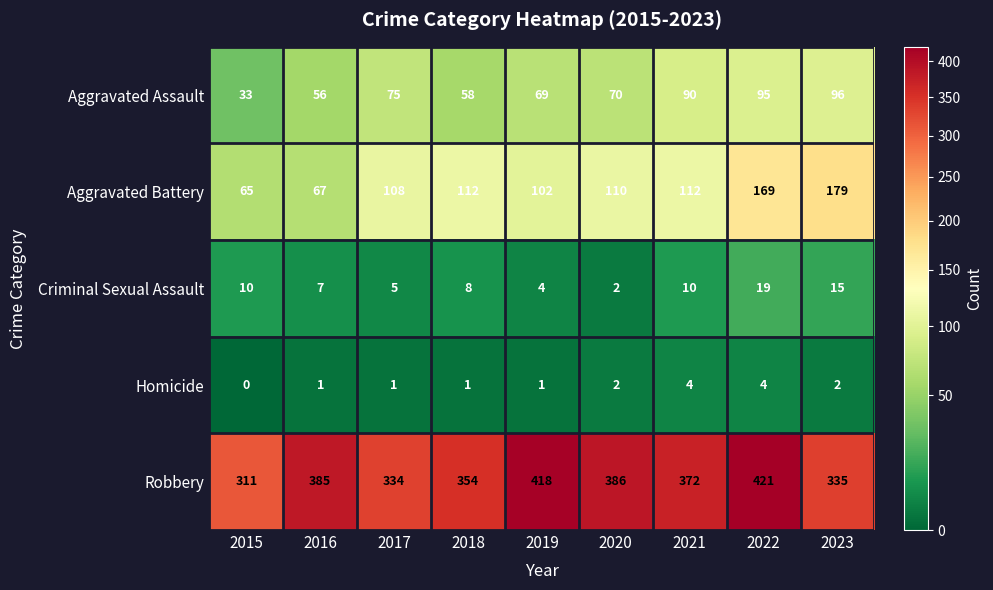

Rank the series by their maximum value, from lowest to highest.

Homicide, Criminal Sexual Assault, Aggravated Assault, Aggravated Battery, Robbery